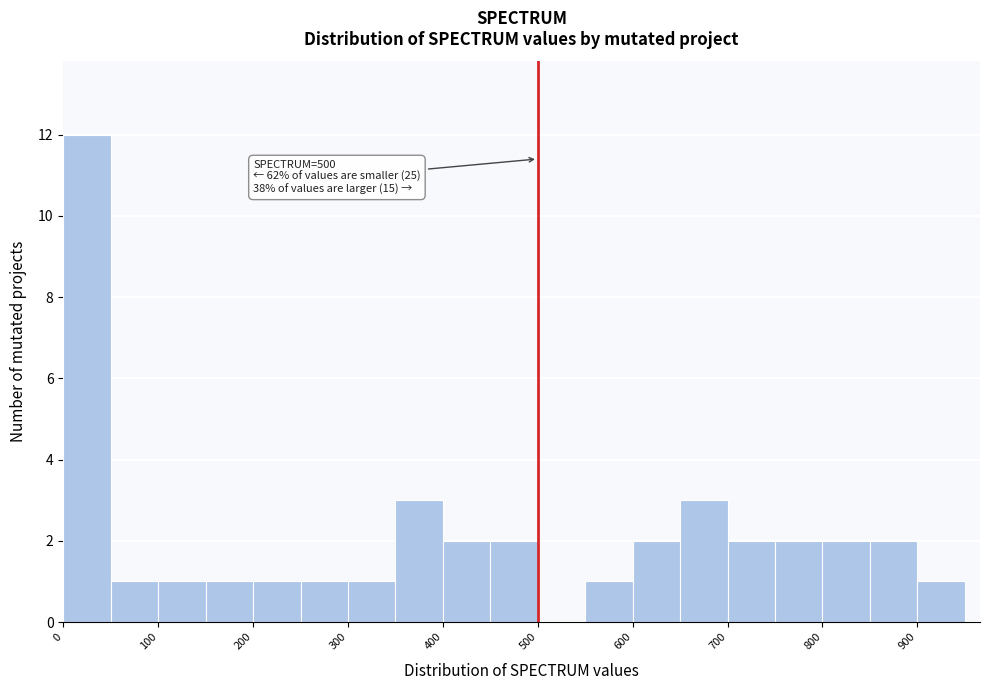

Over which range of the x-axis is the bar tallest?

0 to 50